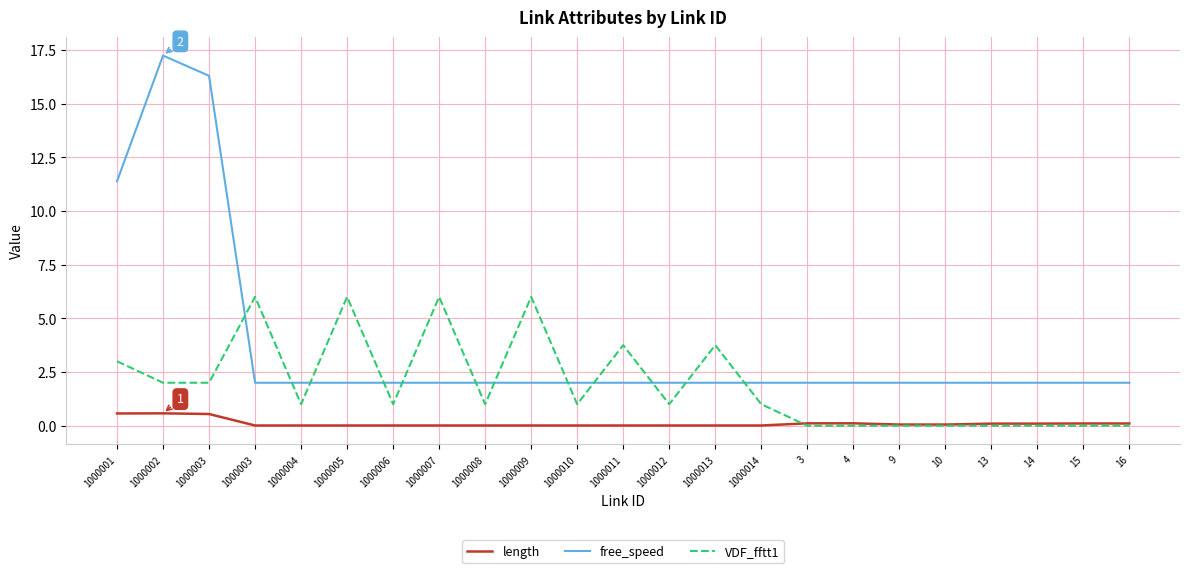

Which has a higher value, 1000003 or 1000009?

1000003